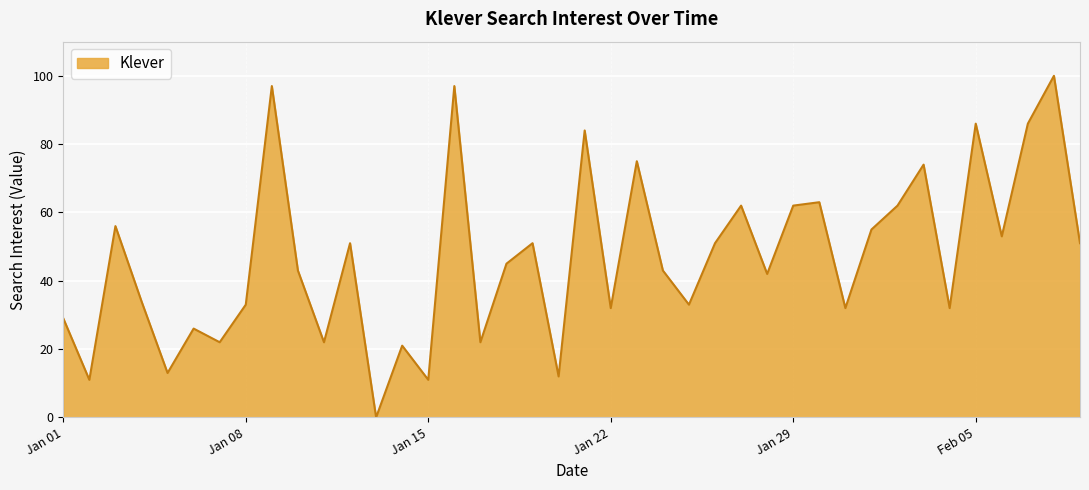

What is the difference between the maximum and minimum values?

100